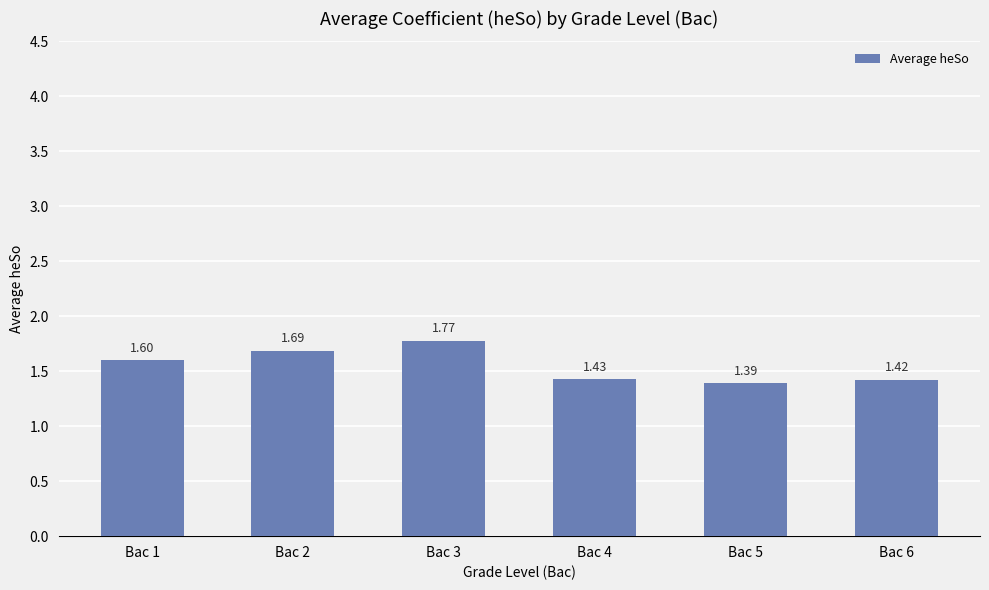

List the labels in order of value, largest first.

Bac 3, Bac 2, Bac 1, Bac 4, Bac 6, Bac 5